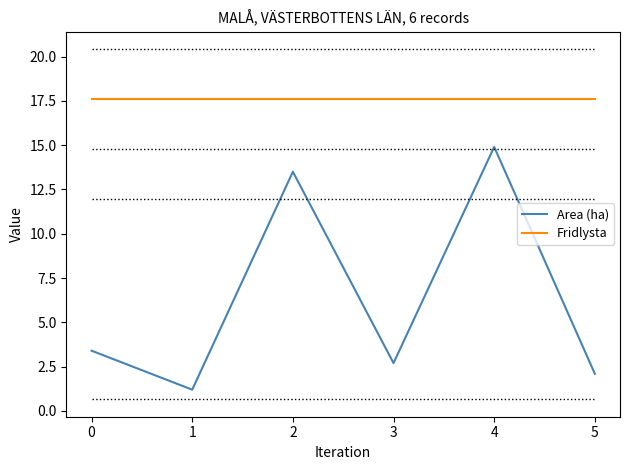

Does the chart have visible grid lines?

No